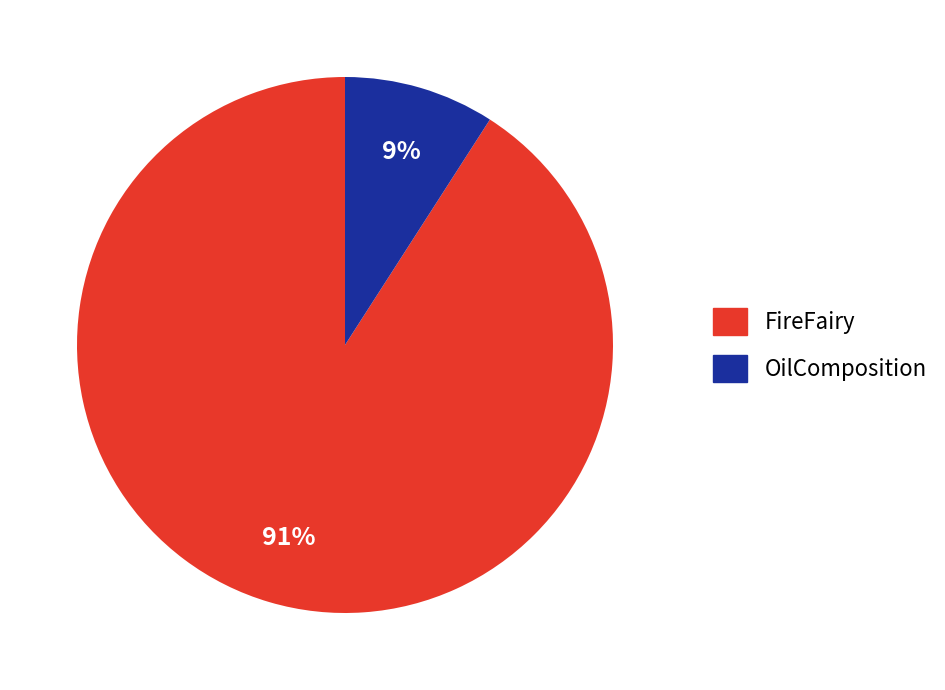

What is the smallest slice in the pie chart?

OilComposition